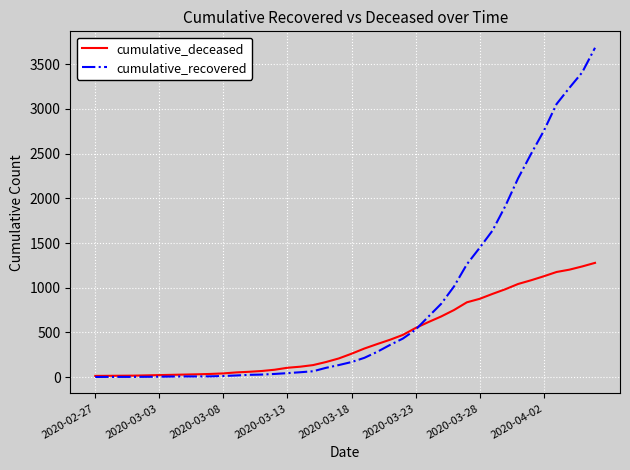

Rank the series by their maximum value, from lowest to highest.

cumulative_deceased, cumulative_recovered